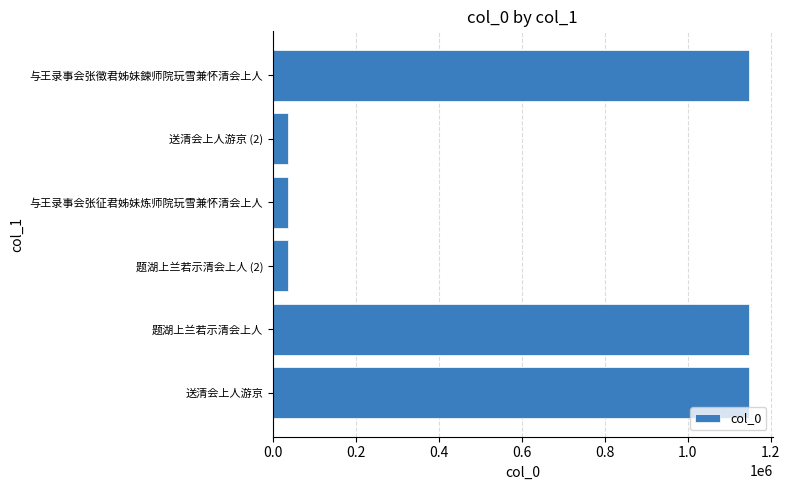

What is the maximum value shown in the chart?

1147237